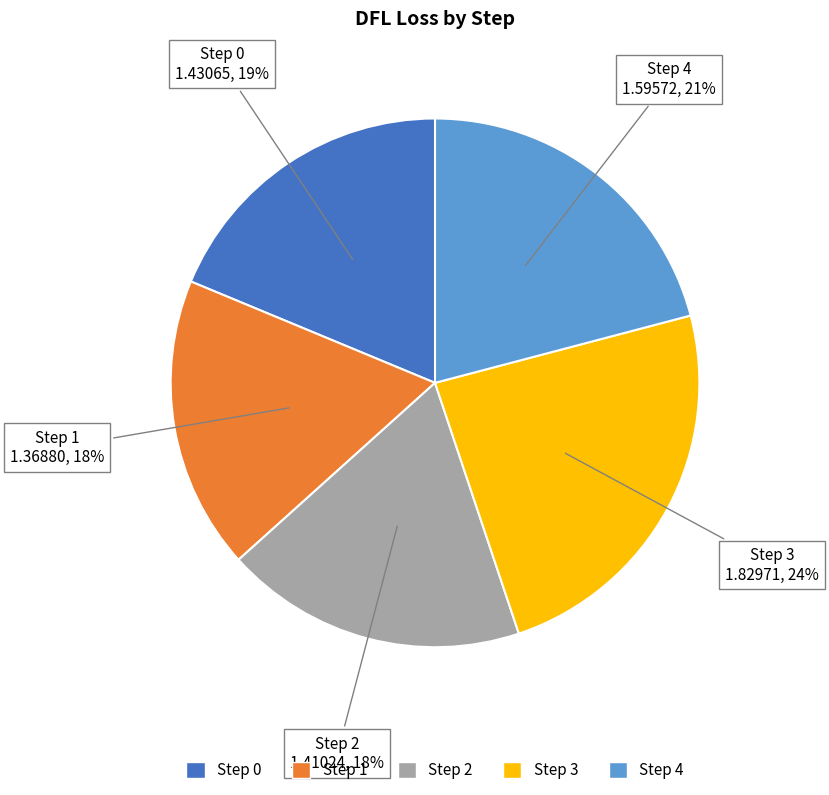

Is there a majority slice in this chart?

No